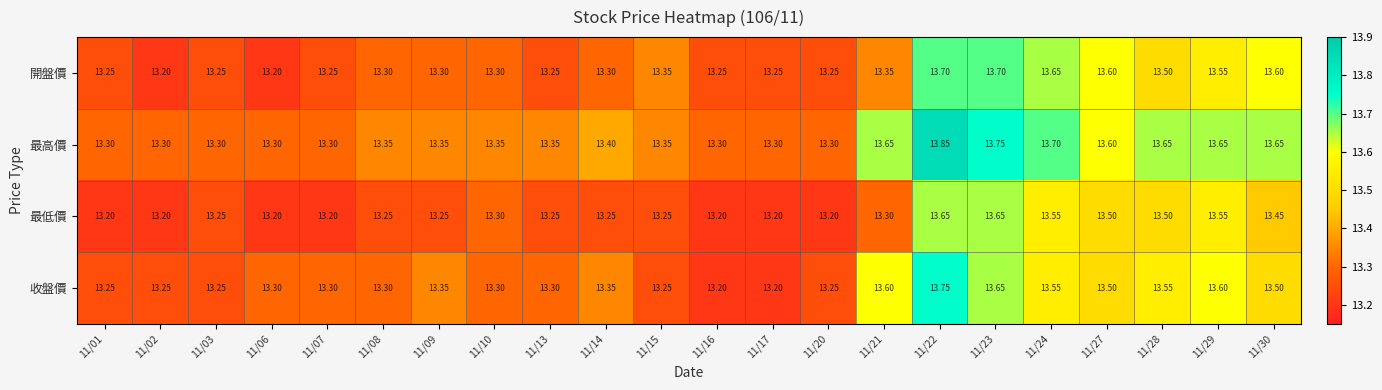

Rank the series by their maximum value, from lowest to highest.

最低價, 開盤價, 收盤價, 最高價